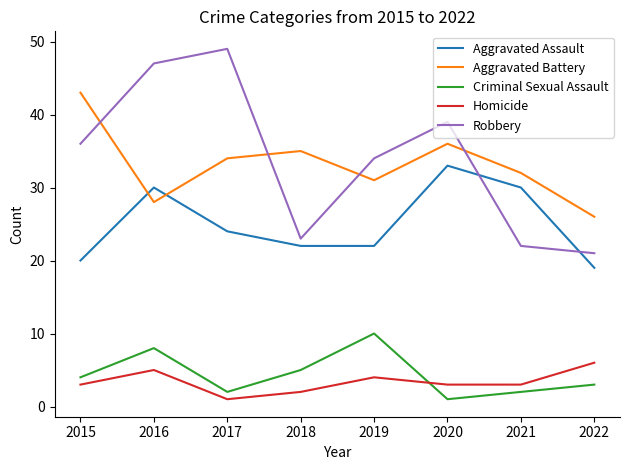

What is the spread (max minus min) of values at 2022?

23